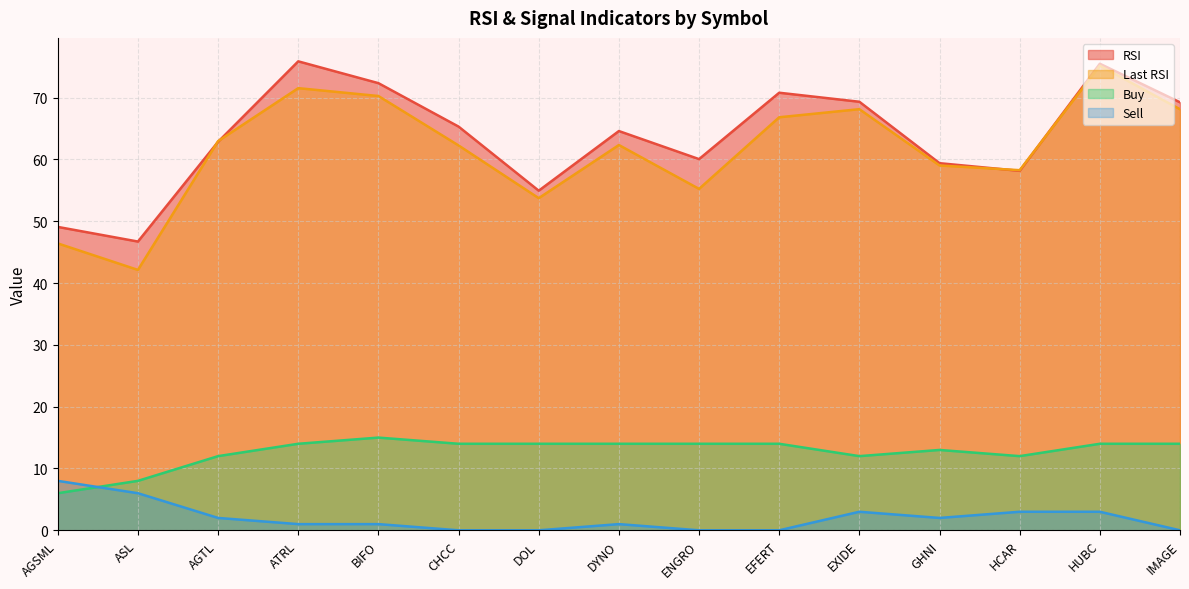

True or false: RSI has a value of 109.8 at ATRL.

False